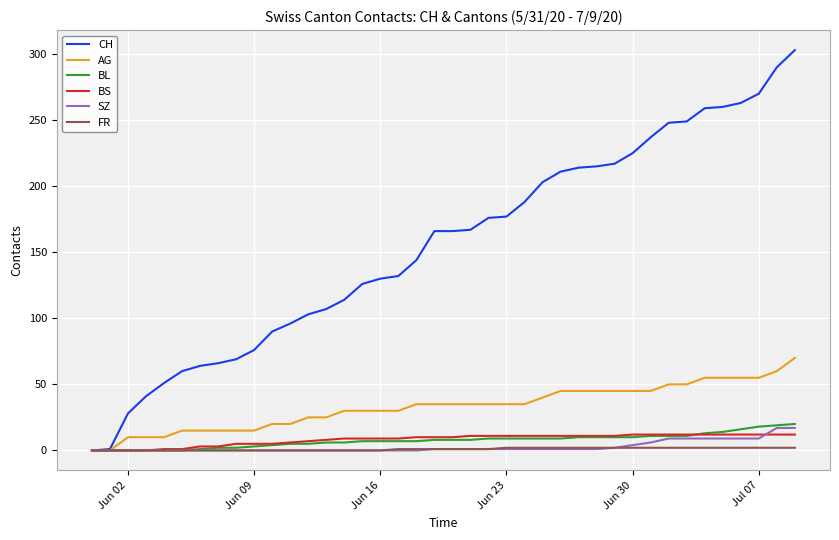

Which series has the largest total across all categories?

CH